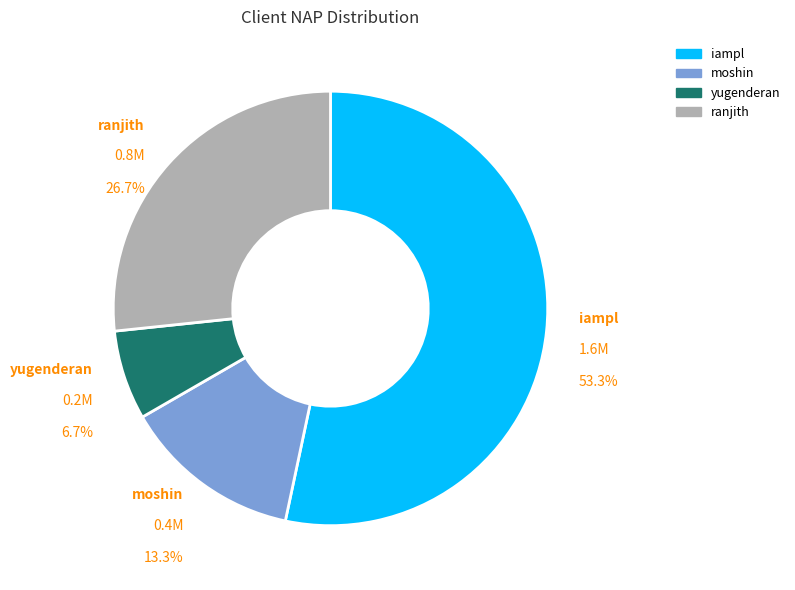

Is there any slice that represents more than half of the pie?

Yes